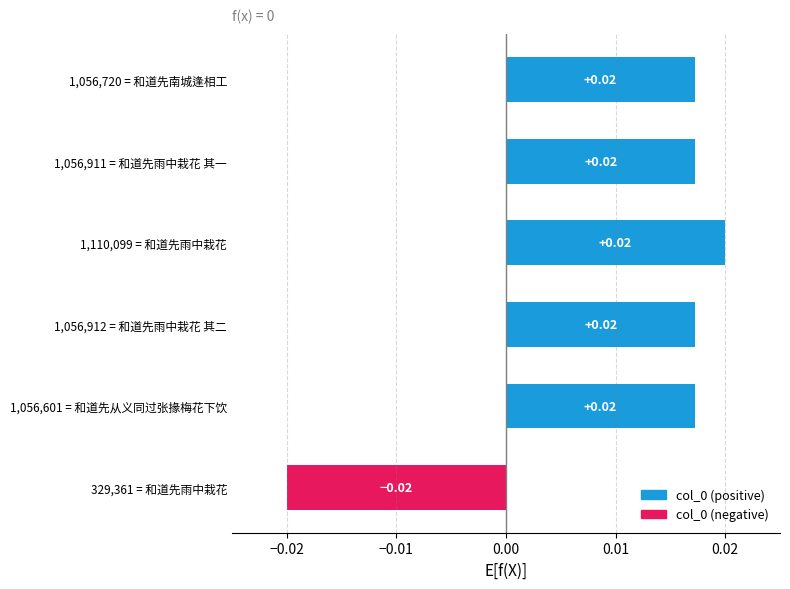

Between 329,361 = 和道先雨中栽花 and 1,056,911 = 和道先雨中栽花 其一, which is larger?

1,056,911 = 和道先雨中栽花 其一